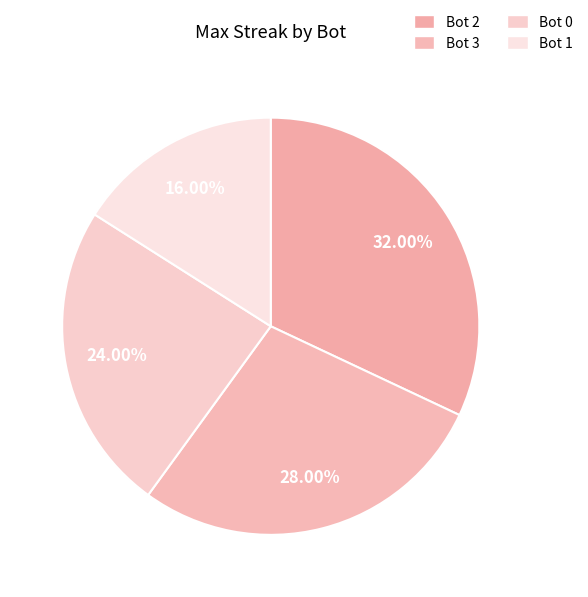

Is there a majority slice in this chart?

No